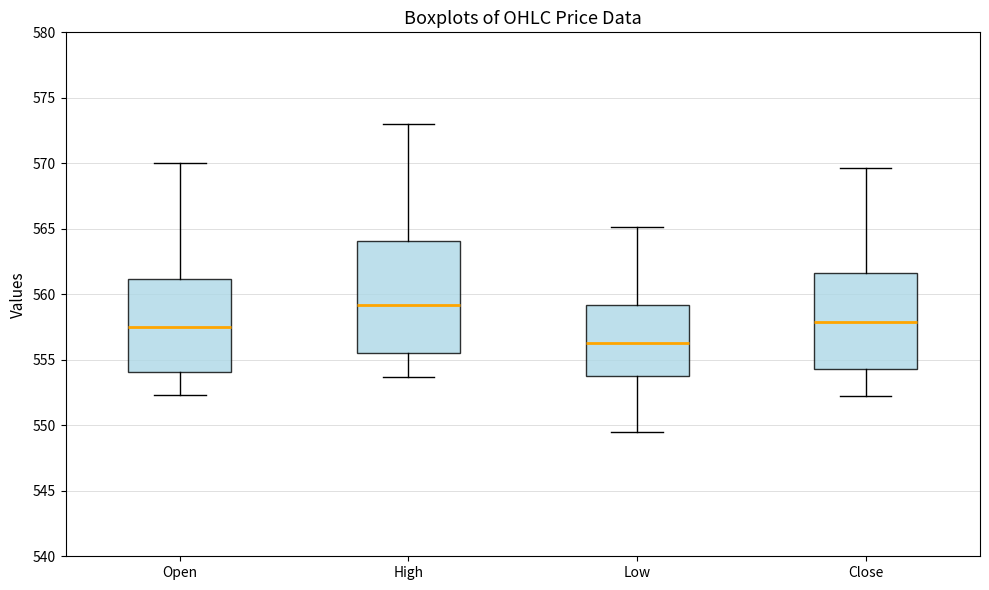

Reading left to right, read every box against the y-axis: the position of its median line, the range the box covers, and the ends of its whiskers. The values are not printed on the chart, so give them approximately, as read against the axis.

Open: median 557.5, box 554.0 to 561.0, whiskers 552.5 to 570.0
High: median 559.0, box 555.5 to 564.0, whiskers 553.5 to 573.0
Low: median 556.5, box 554.0 to 559.0, whiskers 549.5 to 565.0
Close: median 558.0, box 554.5 to 561.5, whiskers 552.0 to 569.5